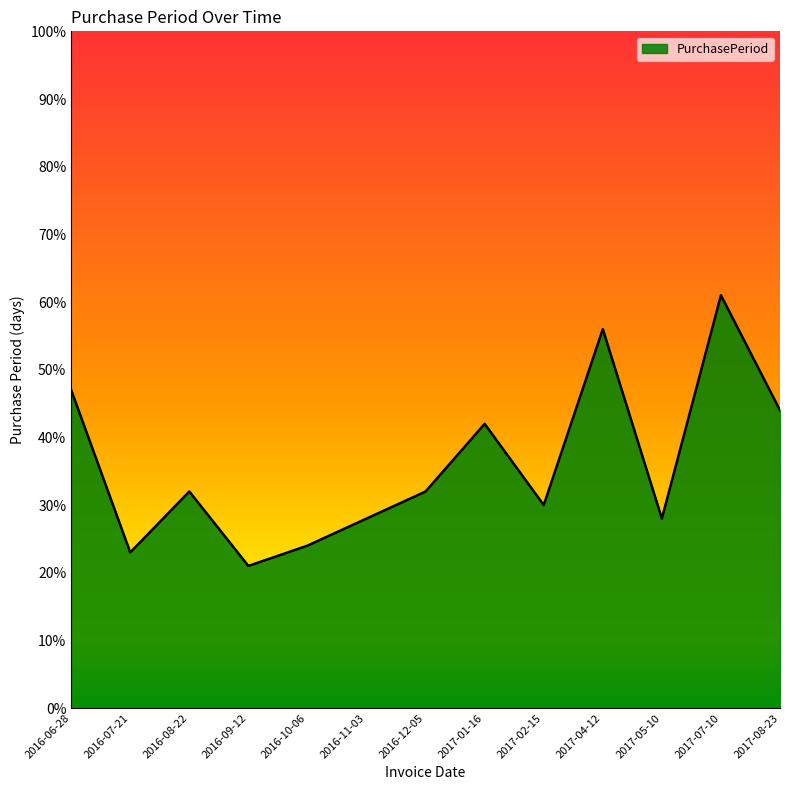

What position from the right is 2017-05-10?

3